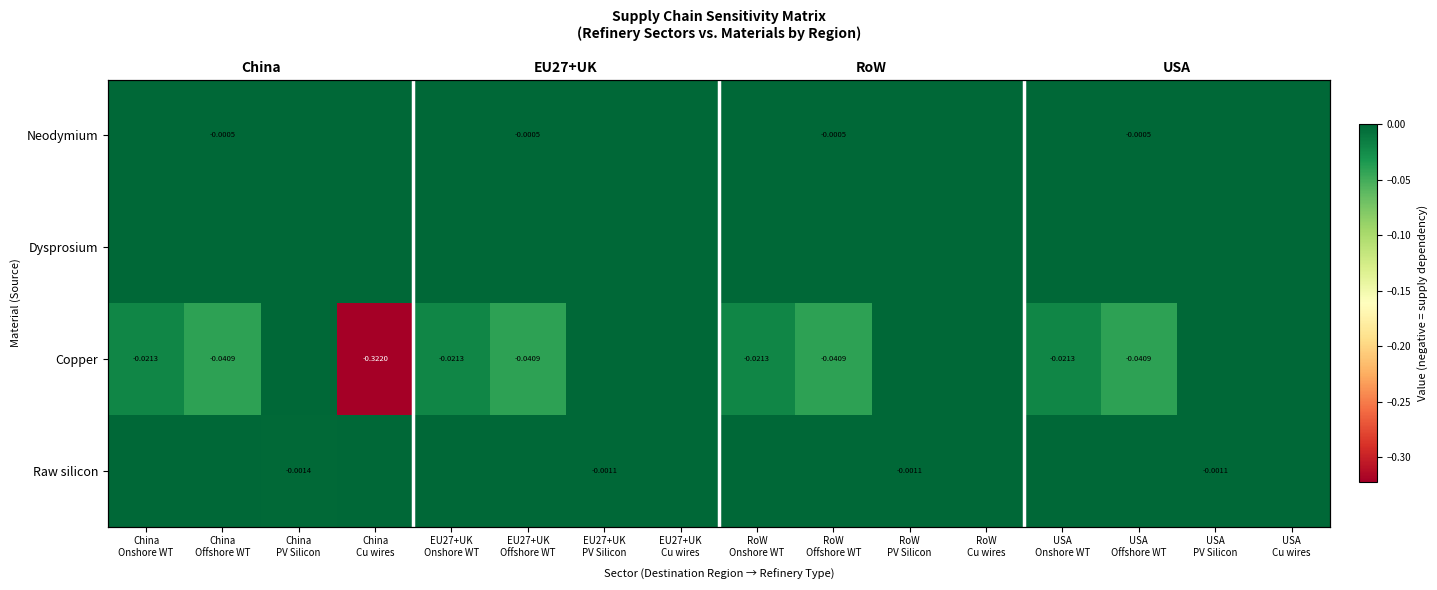

Rank the series by their maximum value, from highest to lowest.

Neodymium, Dysprosium, Copper, Raw silicon